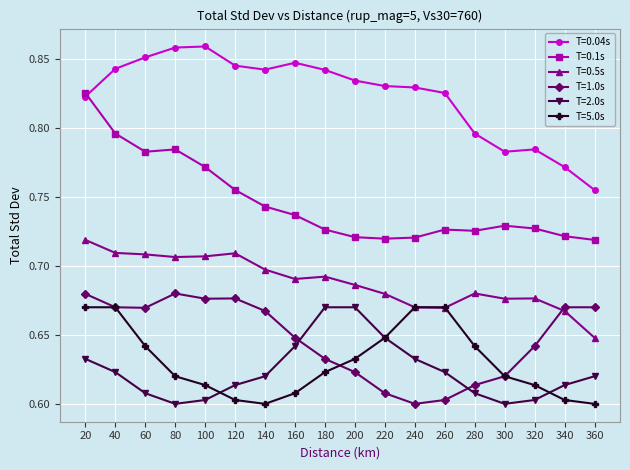

What is the sum of all T=0.5s values?

12.4